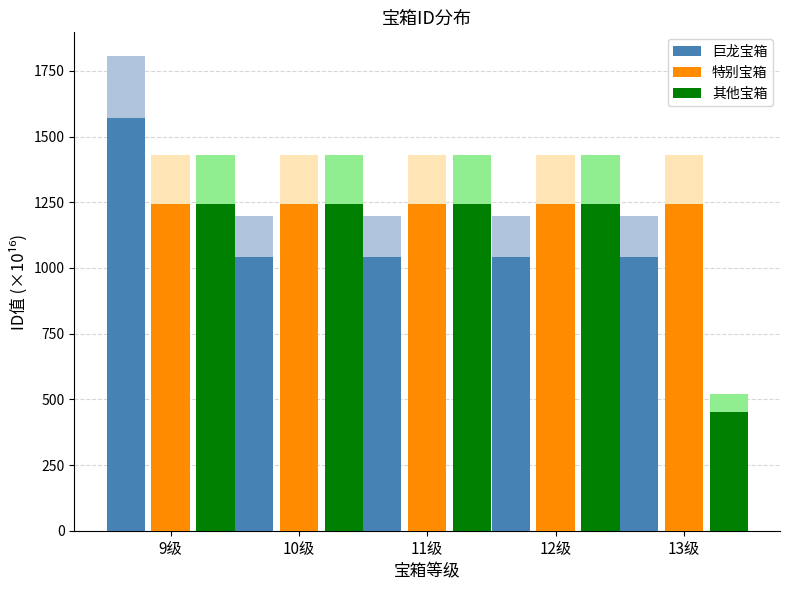

What value does the 特别宝箱 series have at 13级?

1242.6